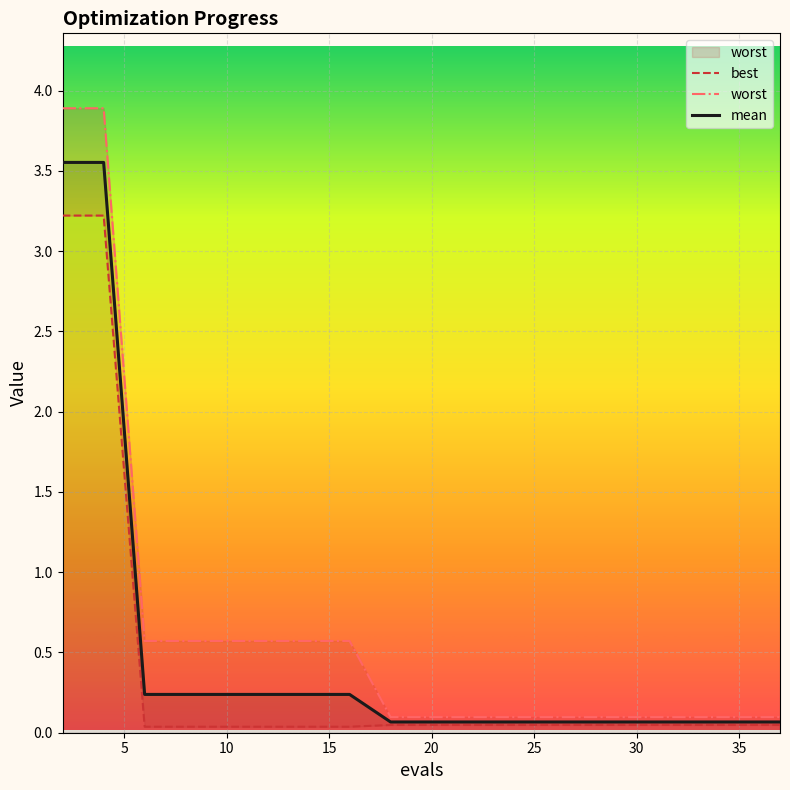

Rank the series by their maximum value, from highest to lowest.

worst, mean, best